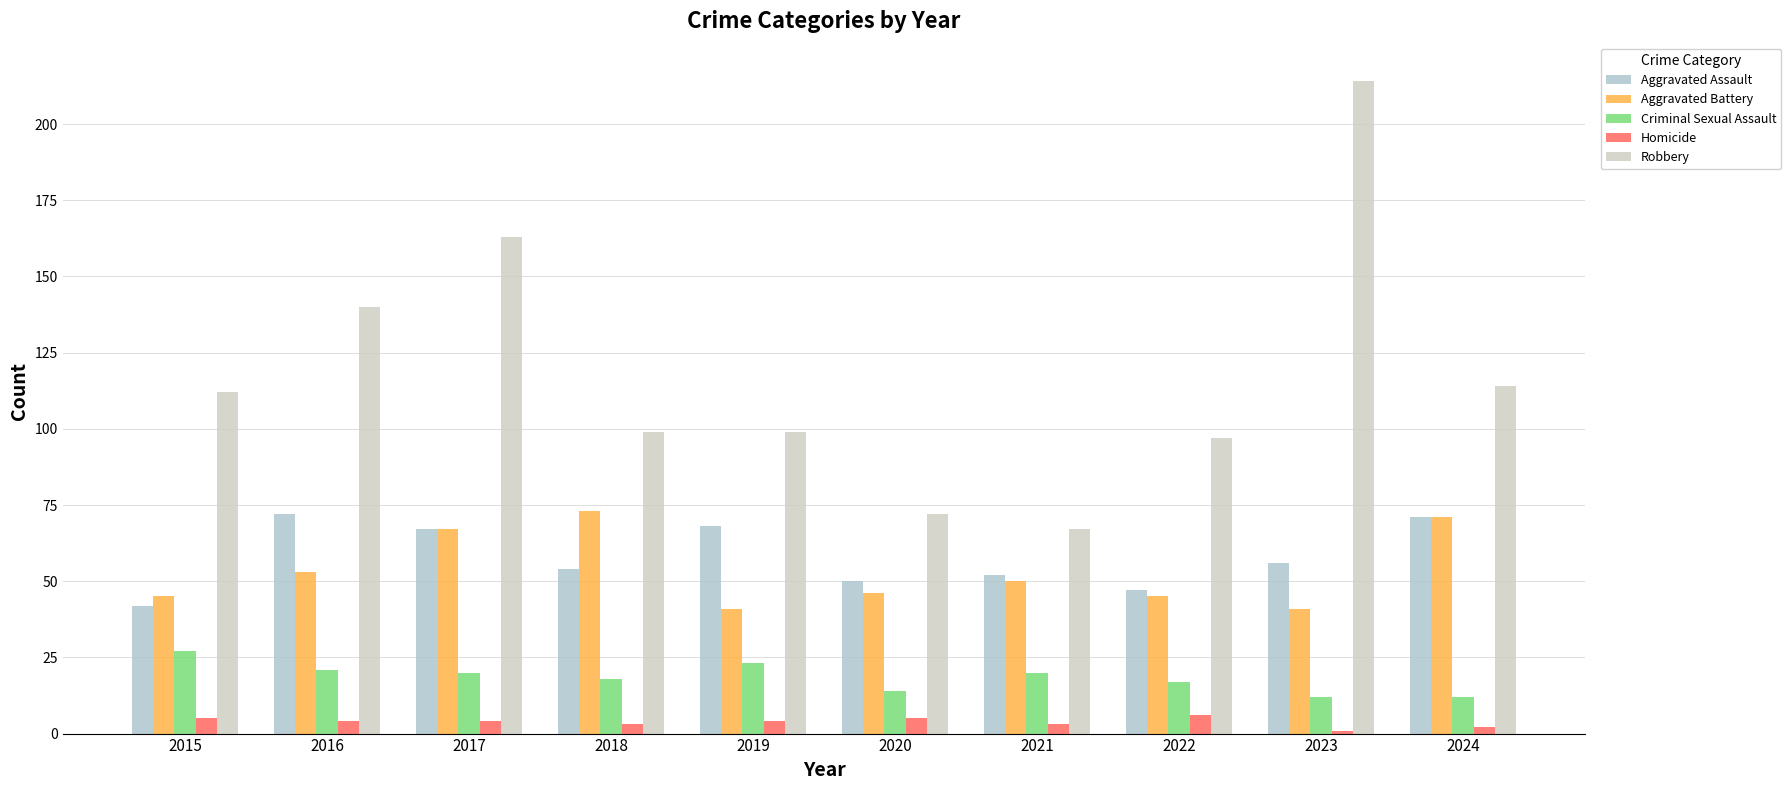

What is the difference between the Aggravated Battery values at 2019 and 2018?

32